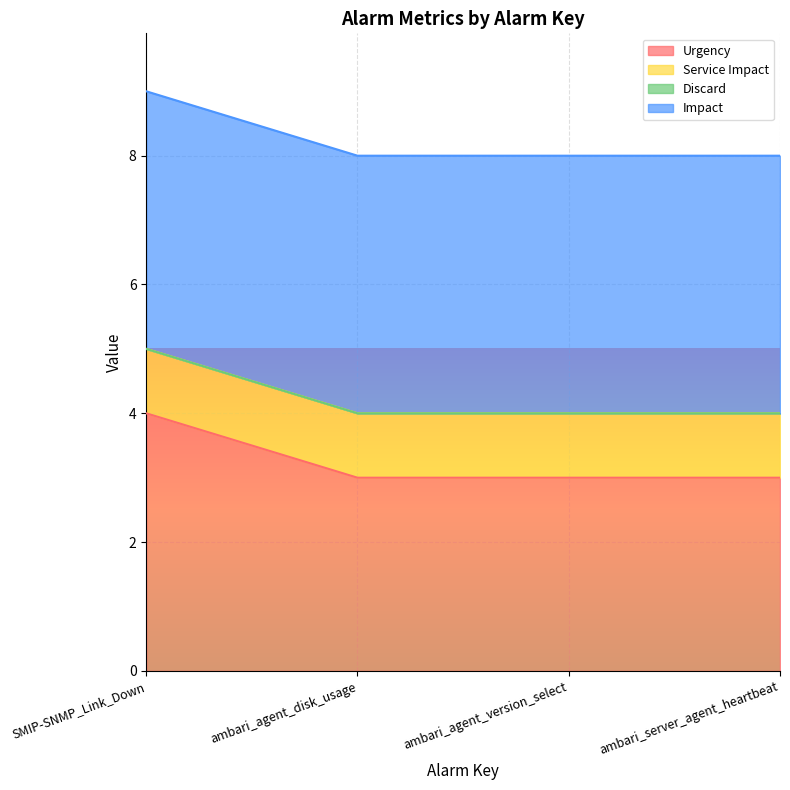

List the series in order of their overall mean, lowest first.

Discard, Service Impact, Urgency, Impact